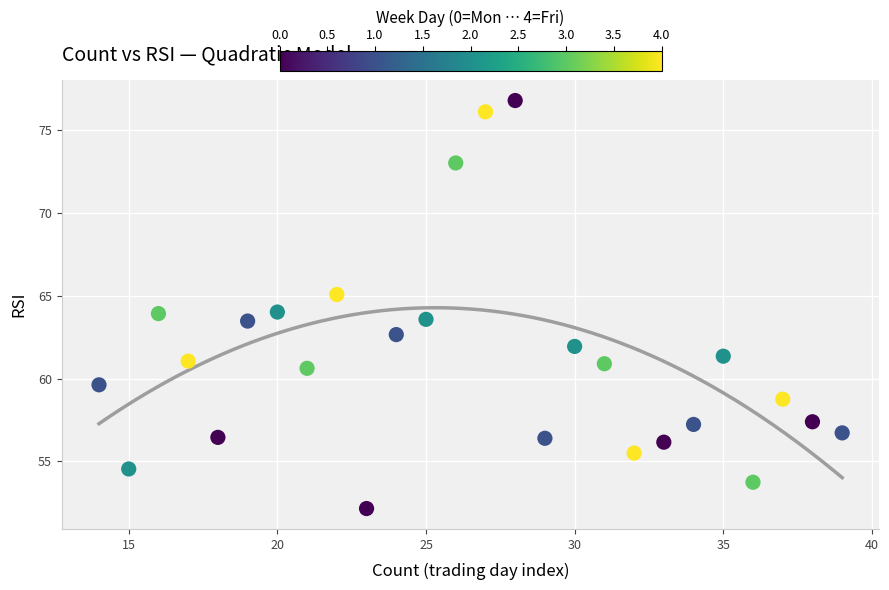

What is the range of Y values (max minus min)?

24.7